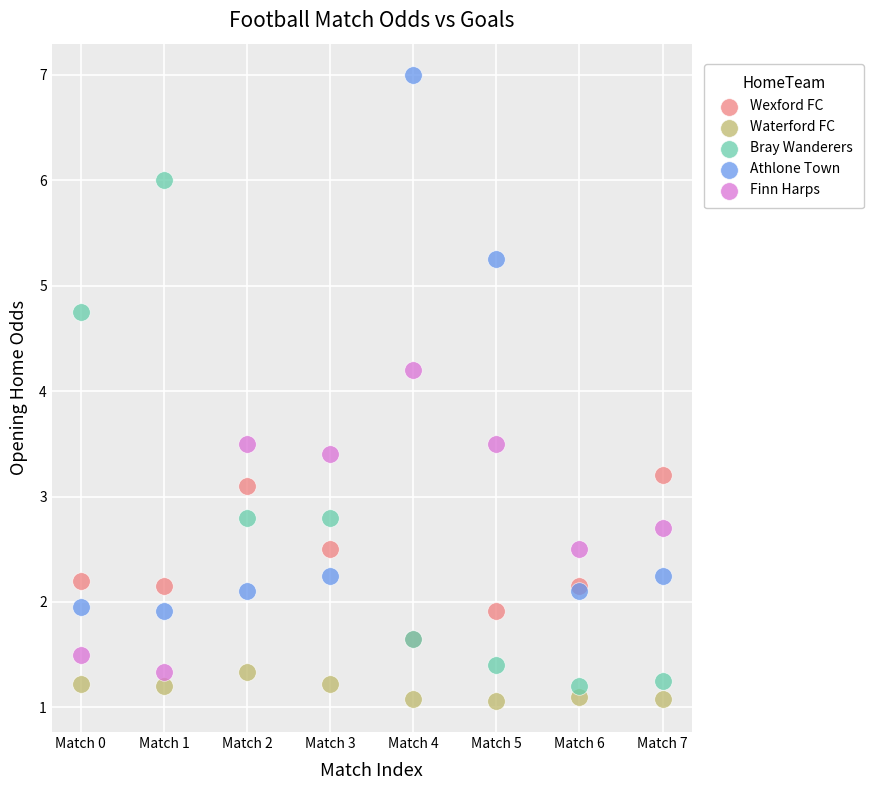

What are all the series names shown in the legend?

Wexford FC, Waterford FC, Bray Wanderers, Athlone Town, Finn Harps